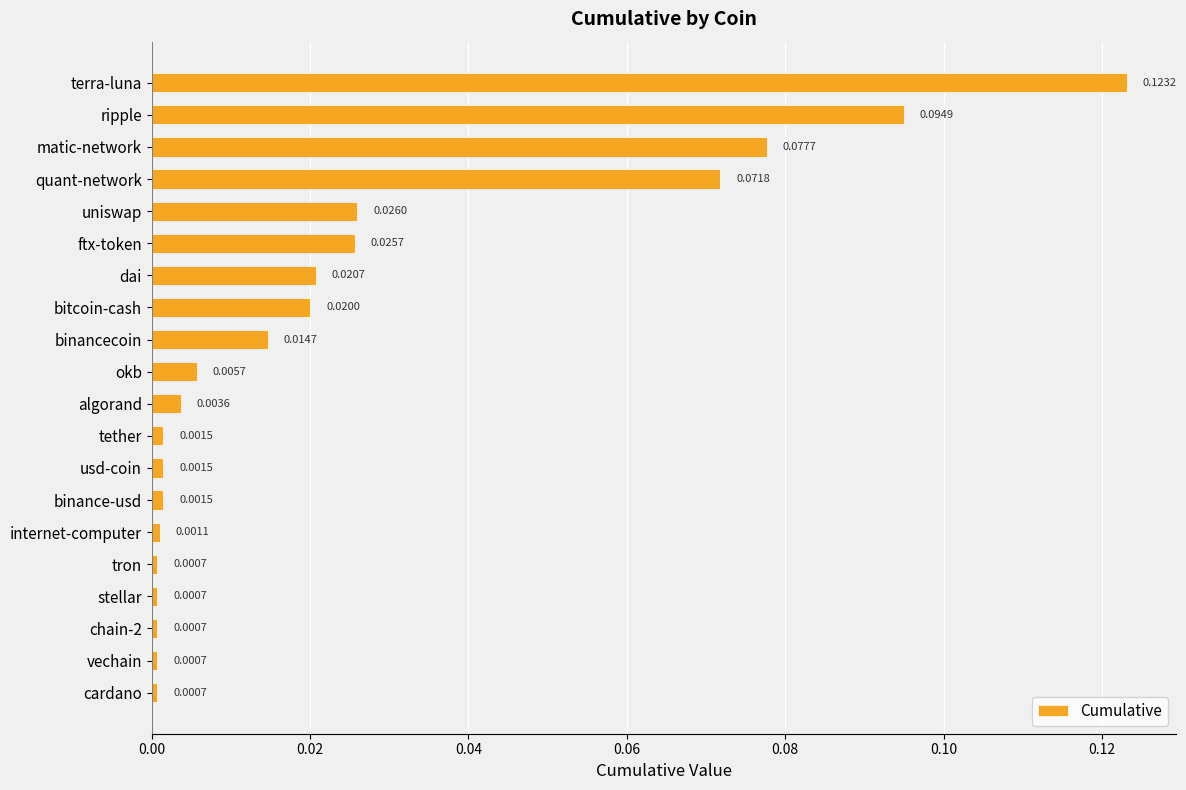

What is the label of the 6th bar from the top?

ftx-token